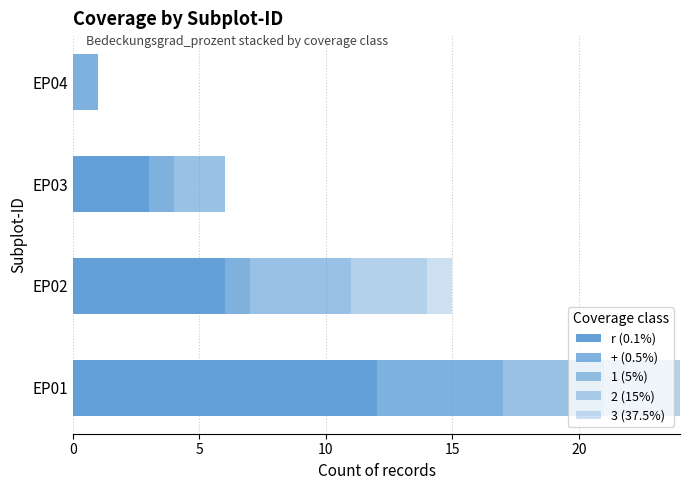

How many distinct data groups are displayed?

5